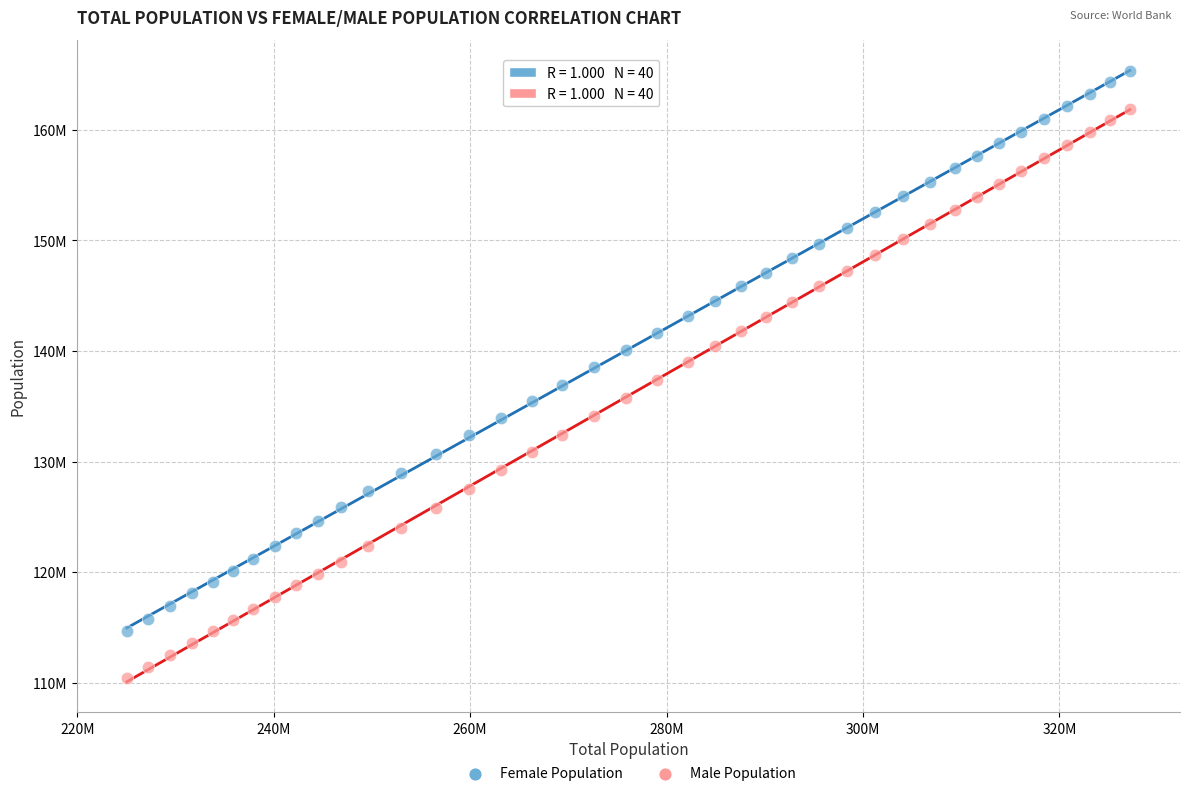

Which series has the widest spread of Y values?

Male Population